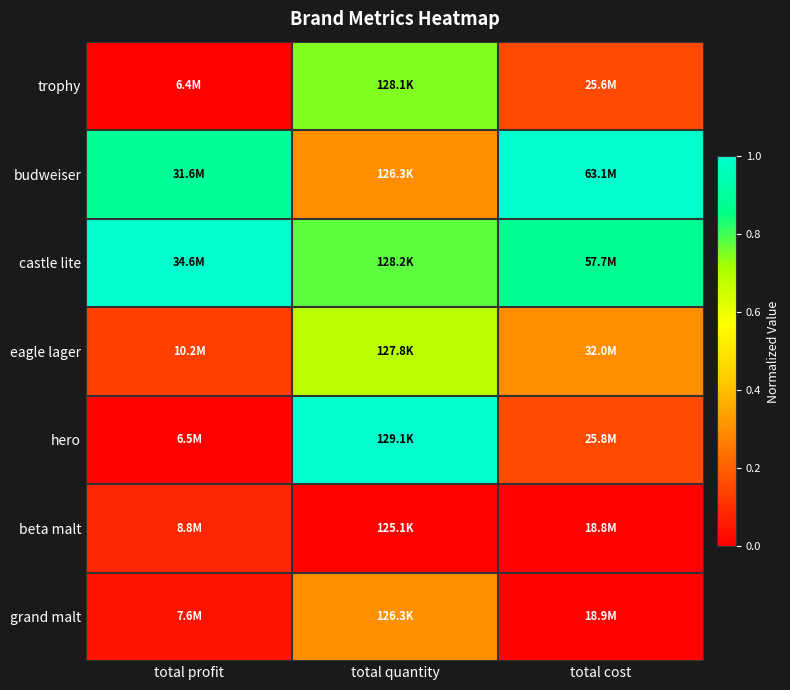

Reading left to right, list all the values displayed in this chart.

trophy: total profit=0.0	total quantity=0.7	total cost=0.2
budweiser: total profit=0.9	total quantity=0.3	total cost=1.0
castle lite: total profit=1.0	total quantity=0.8	total cost=0.9
eagle lager: total profit=0.1	total quantity=0.7	total cost=0.3
hero: total profit=0.0	total quantity=1.0	total cost=0.2
beta malt: total profit=0.1	total quantity=0.0	total cost=0.0
grand malt: total profit=0.0	total quantity=0.3	total cost=0.0